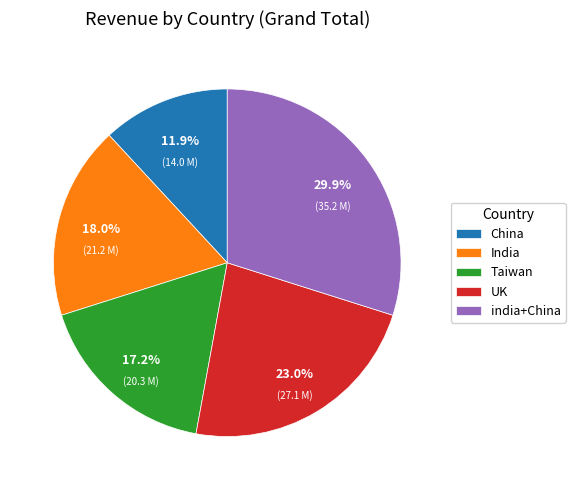

To the nearest percent, what percentage of the pie is india+China?

30%